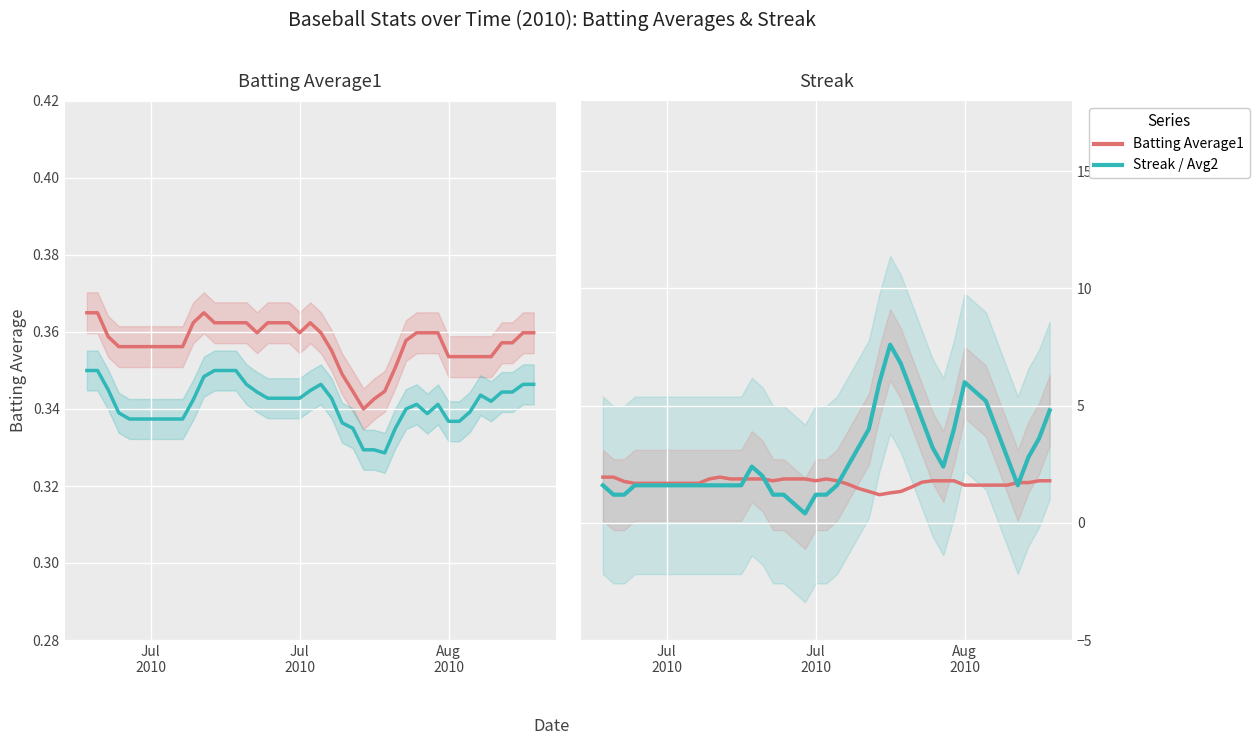

At how many categories does at least one series exceed 6?

2